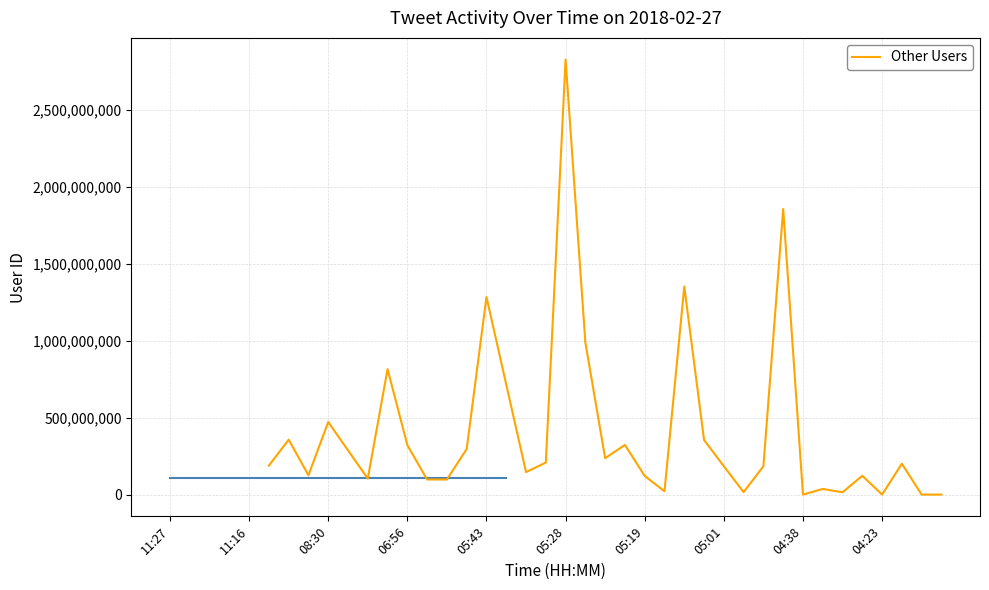

What is the difference between the maximum and minimum values?

2825850037